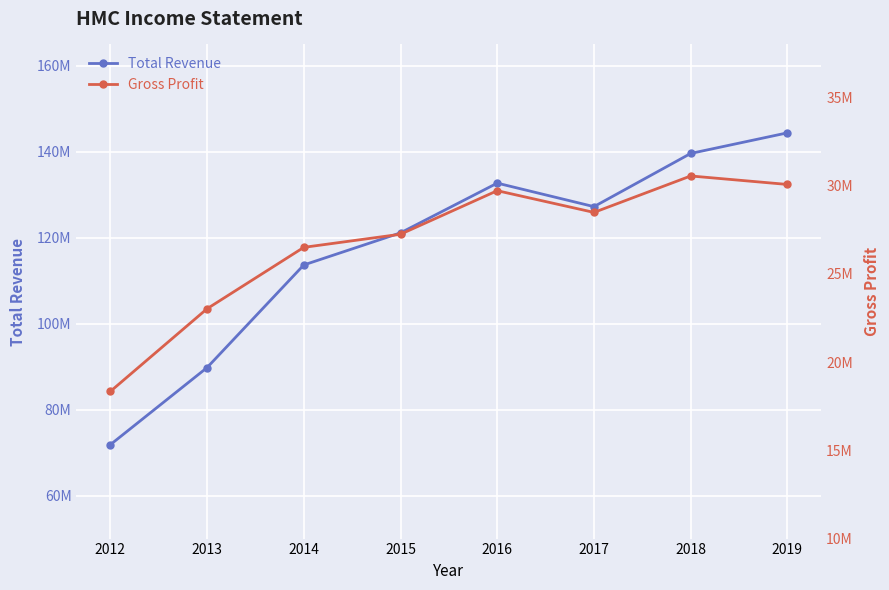

Reading left to right, transcribe all the data shown in this chart.

Total Revenue: 2012=71850800	2013=89790500	2014=113680400	2015=121152400	2016=132724500	2017=127252700	2018=139632800	2019=144427500
Gross Profit: 2012=18337300	2013=23023000	2014=26502200	2015=27245600	2016=29713000	2017=28482200	2018=30547500	2019=30066700